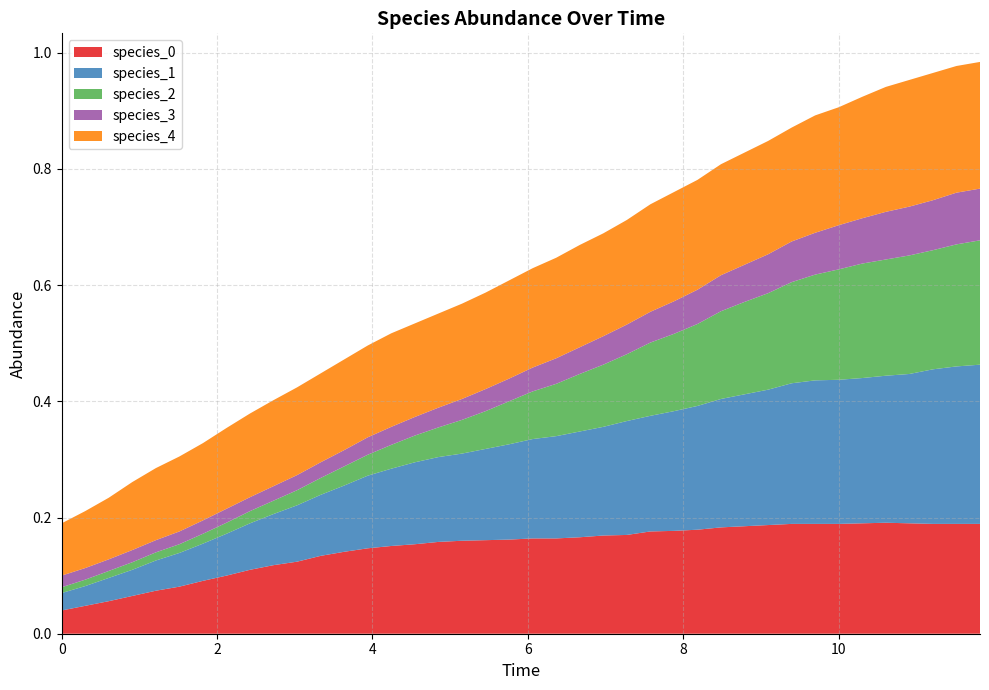

Reading left to right, extract all data points from this chart.

species_0: 0.0	0.0	0.1	0.1	0.1	0.1	0.1	0.1	0.1	0.1	0.1	0.1	0.1	0.1	0.2	0.2	0.2	0.2	0.2	0.2	0.2	0.2	0.2	0.2	0.2	0.2	0.2	0.2	0.2	0.2	0.2	0.2	0.2	0.2	0.2	0.2	0.2	0.2	0.2	0.2
species_1: 0.0	0.0	0.0	0.0	0.1	0.1	0.1	0.1	0.1	0.1	0.1	0.1	0.1	0.1	0.1	0.1	0.1	0.1	0.2	0.2	0.2	0.2	0.2	0.2	0.2	0.2	0.2	0.2	0.2	0.2	0.2	0.2	0.2	0.2	0.2	0.3	0.3	0.3	0.3	0.3
species_2: 0.0	0.0	0.0	0.0	0.0	0.0	0.0	0.0	0.0	0.0	0.0	0.0	0.0	0.0	0.0	0.0	0.1	0.1	0.1	0.1	0.1	0.1	0.1	0.1	0.1	0.1	0.1	0.1	0.2	0.2	0.2	0.2	0.2	0.2	0.2	0.2	0.2	0.2	0.2	0.2
species_3: 0.0	0.0	0.0	0.0	0.0	0.0	0.0	0.0	0.0	0.0	0.0	0.0	0.0	0.0	0.0	0.0	0.0	0.0	0.0	0.0	0.0	0.0	0.0	0.0	0.1	0.1	0.1	0.1	0.1	0.1	0.1	0.1	0.1	0.1	0.1	0.1	0.1	0.1	0.1	0.1
species_4: 0.1	0.1	0.1	0.1	0.1	0.1	0.1	0.1	0.1	0.1	0.2	0.2	0.2	0.2	0.2	0.2	0.2	0.2	0.2	0.2	0.2	0.2	0.2	0.2	0.2	0.2	0.2	0.2	0.2	0.2	0.2	0.2	0.2	0.2	0.2	0.2	0.2	0.2	0.2	0.2